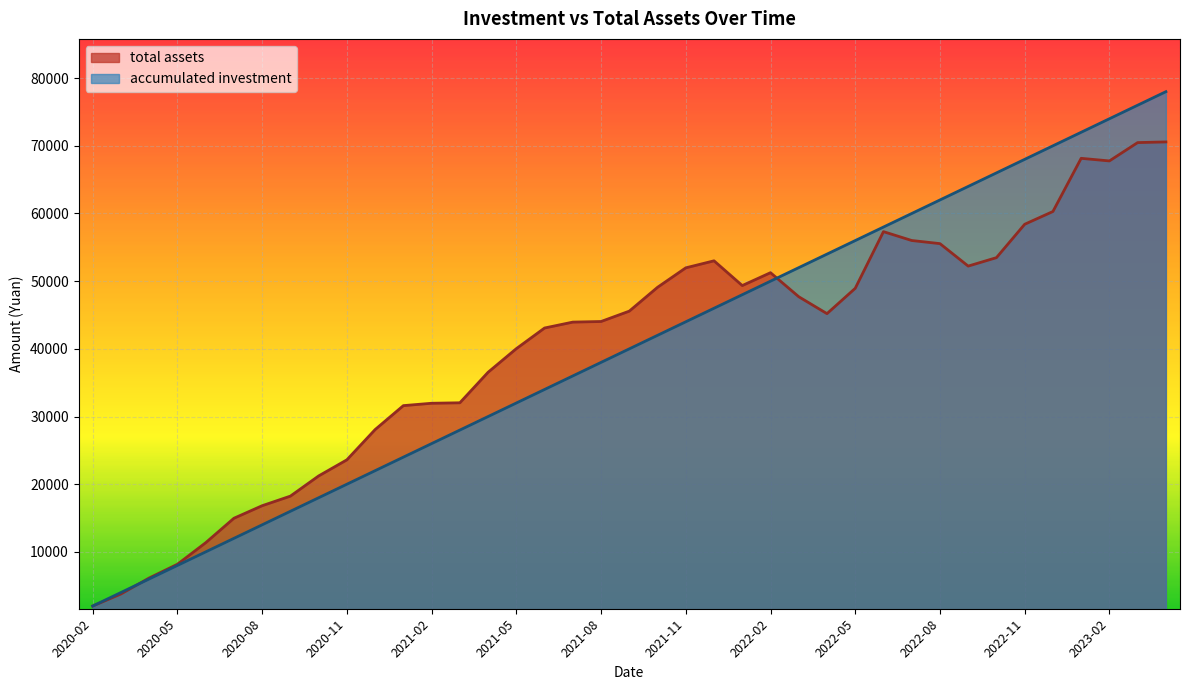

Reading right to left, list all the values displayed in this chart.

accumulated investment: 78000.0	76000.0	74000.0	72000.0	70000.0	68000.0	66000.0	64000.0	62000.0	60000.0	58000.0	56000.0	54000.0	52000.0	50000.0	48000.0	46000.0	44000.0	42000.0	40000.0	38000.0	36000.0	34000.0	32000.0	30000.0	28000.0	26000.0	24000.0	22000.0	20000.0	18000.0	16000.0	14000.0	12000.0	10000.0	8000.0	6000.0	4000.0	2000.0
total assets: 70575.4	70476.8	67767.9	68151.8	60293.4	58406.9	53475.1	52229.1	55547.7	56010.3	57317.9	48944.8	45202.5	47701.9	51254.6	49351.1	53008.1	51969.9	49094.4	45573.0	44041.7	43952.4	43079.9	40028.5	36542.5	32030.5	31960.9	31610.7	28073.0	23603.7	21221.5	18240.2	16822.5	14968.6	11353.8	8173.8	6143.6	3783.5	2000.0